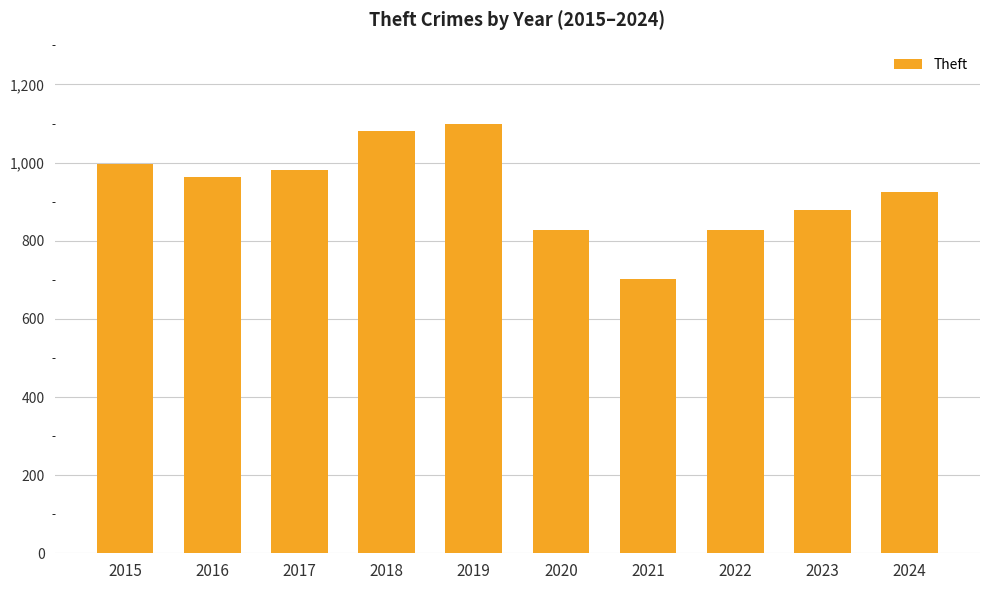

What is the ratio of the value at 2018 to the value at 2019?

1.0